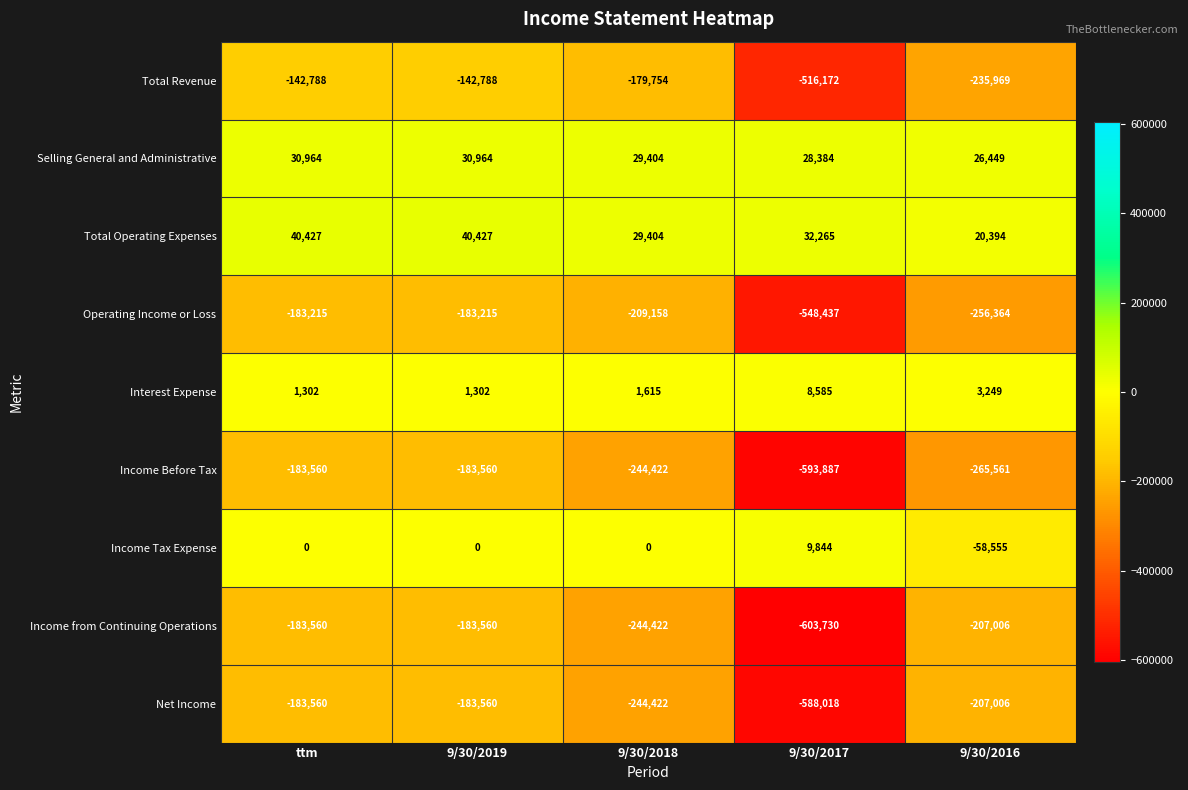

What is the sum of all Net Income values?

-1406566